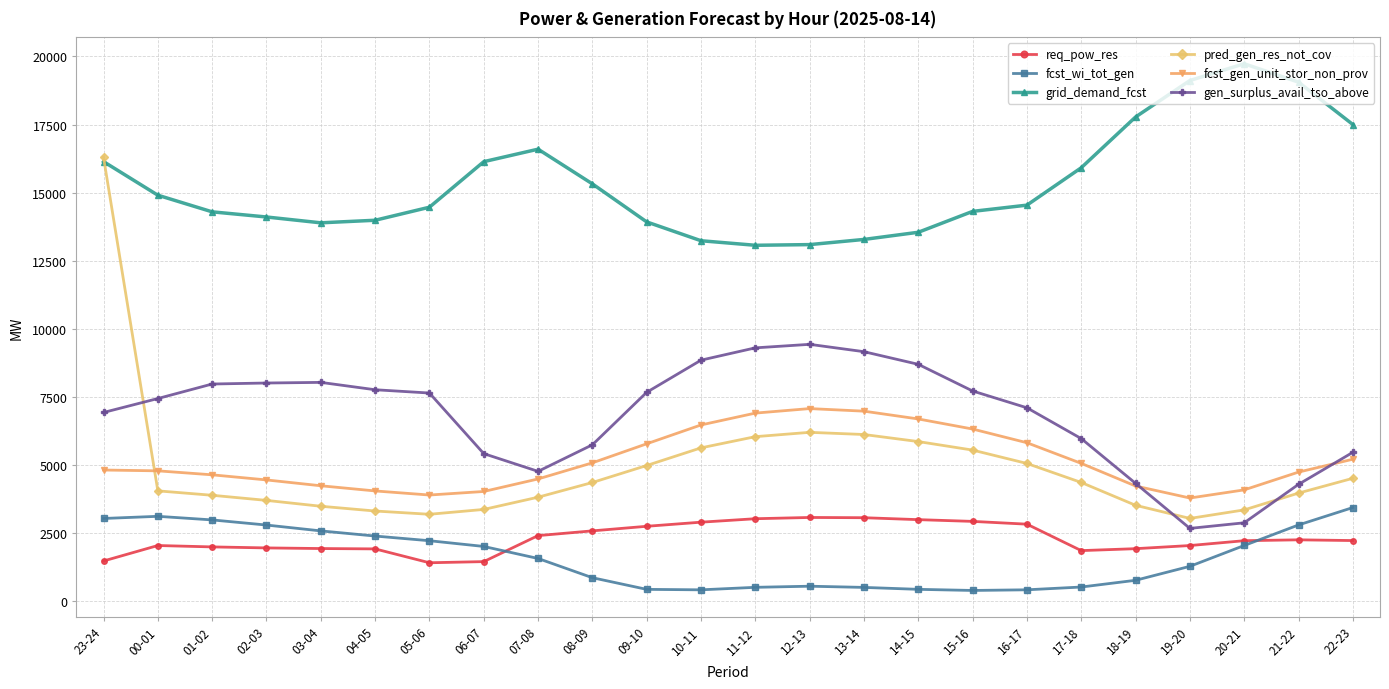

What is the total value across all series at 19-20?

31923